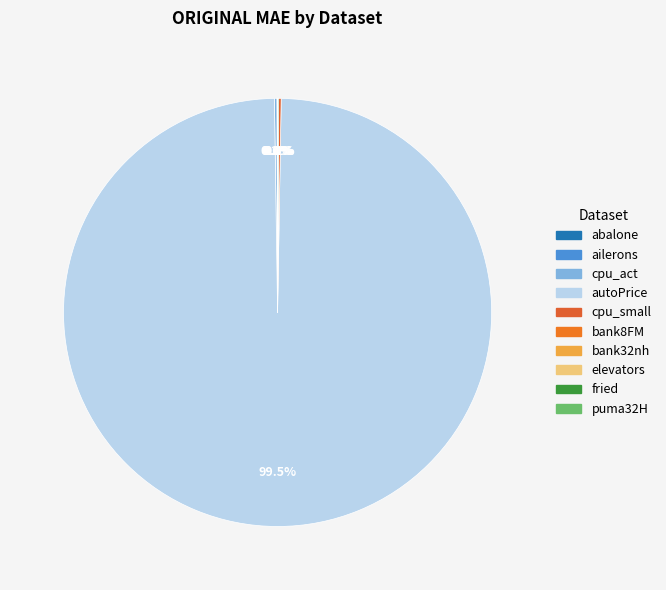

Count the number of slices in the pie.

10